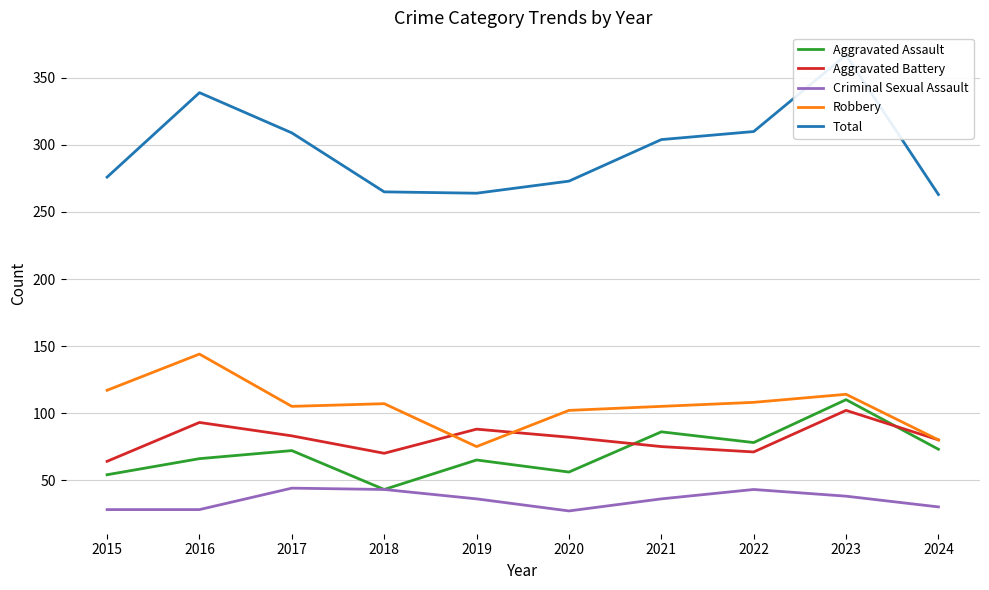

Does the chart display data point markers on the line(s)?

No